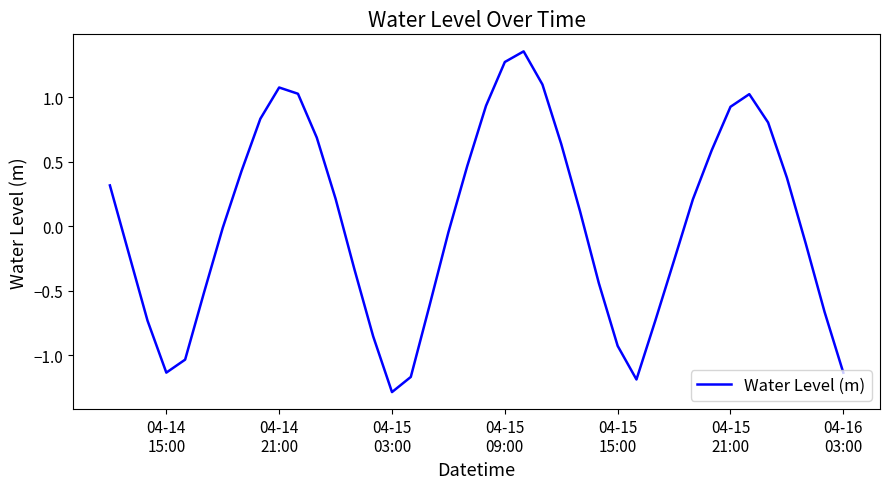

What is the smallest value displayed?

-1.3